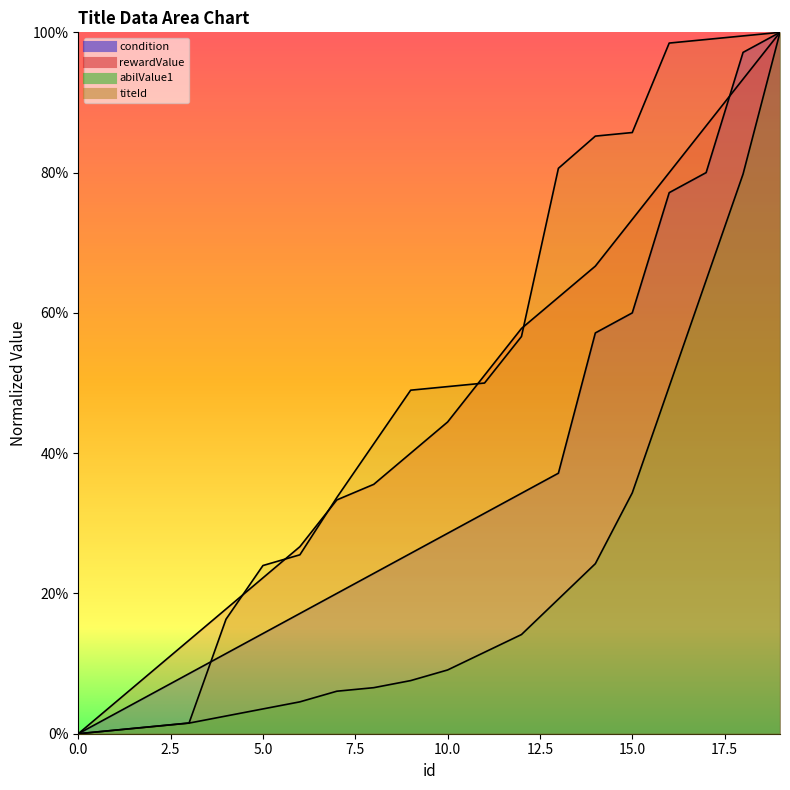

True or false: abilValue1 and condition cross at least once.

False